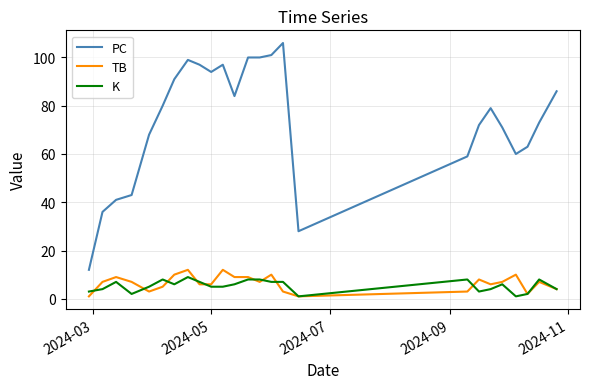

What are all the series names shown in the legend?

PC, TB, K